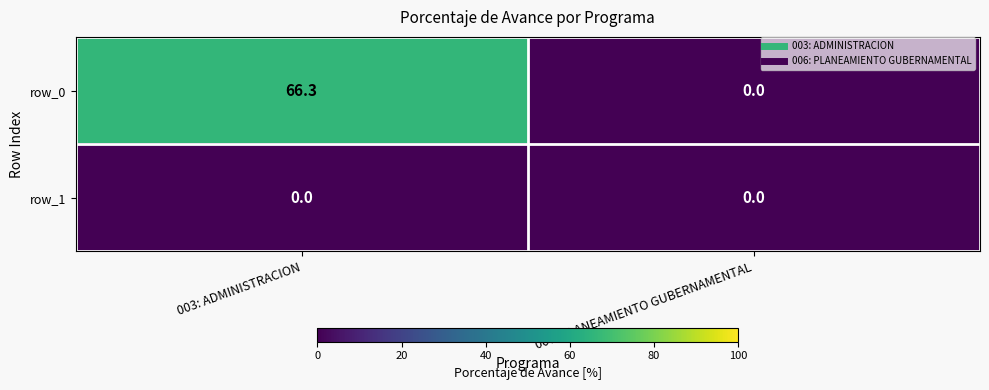

Is the value of row_0 at 003: ADMINISTRACION greater than the value of row_1 at 006: PLANEAMIENTO GUBERNAMENTAL?

Yes